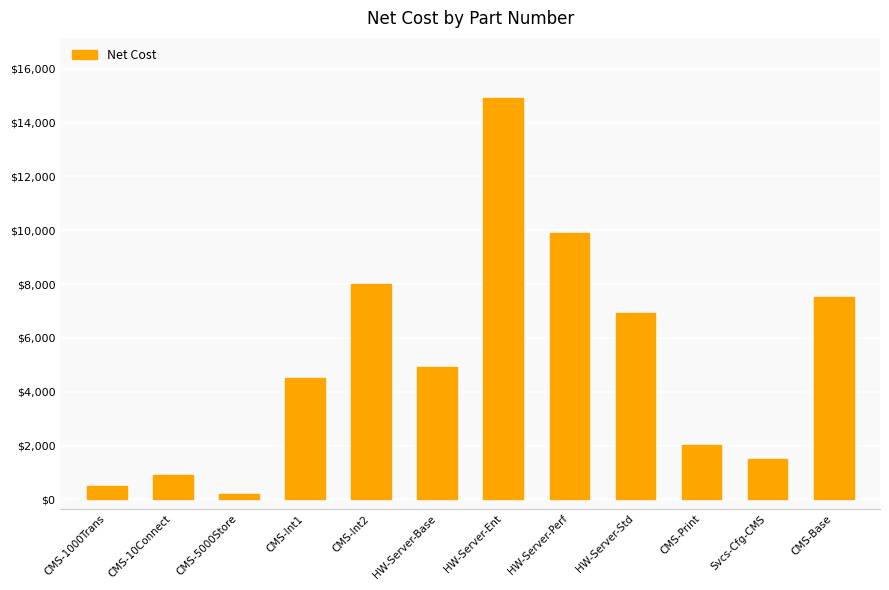

Read the value at HW-Server-Perf.

9911.9